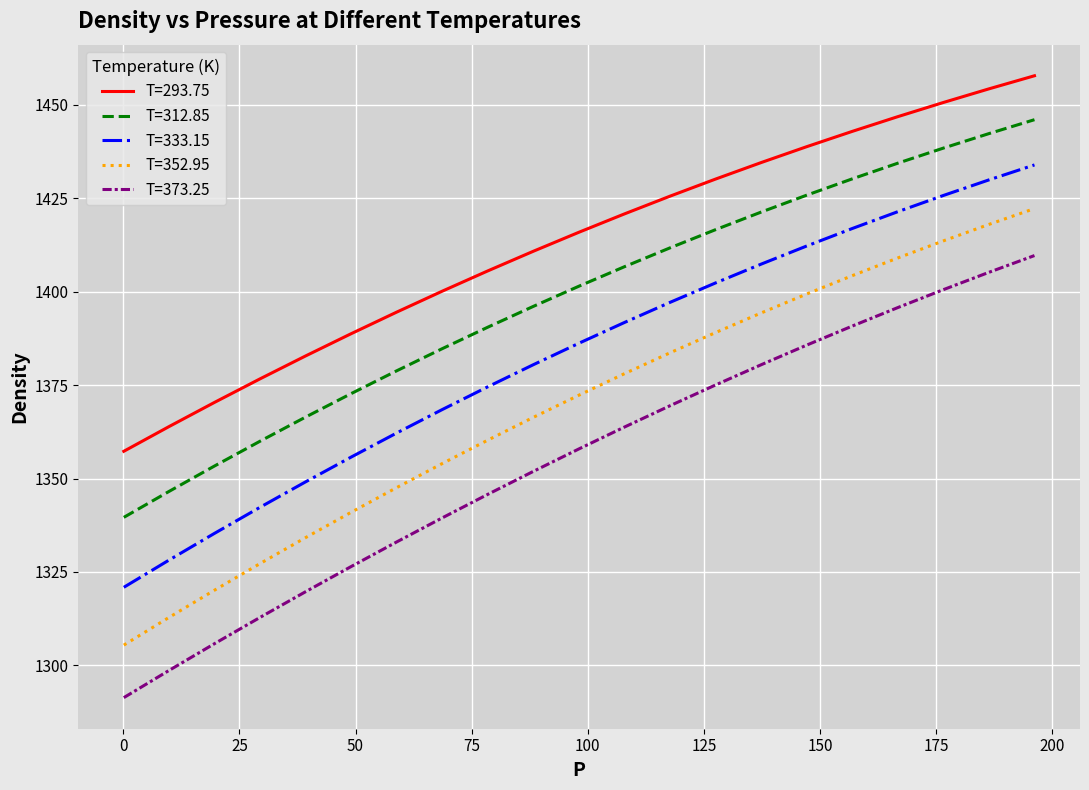

What is the difference between the maximum and minimum values in the T=293.75 series?

100.4